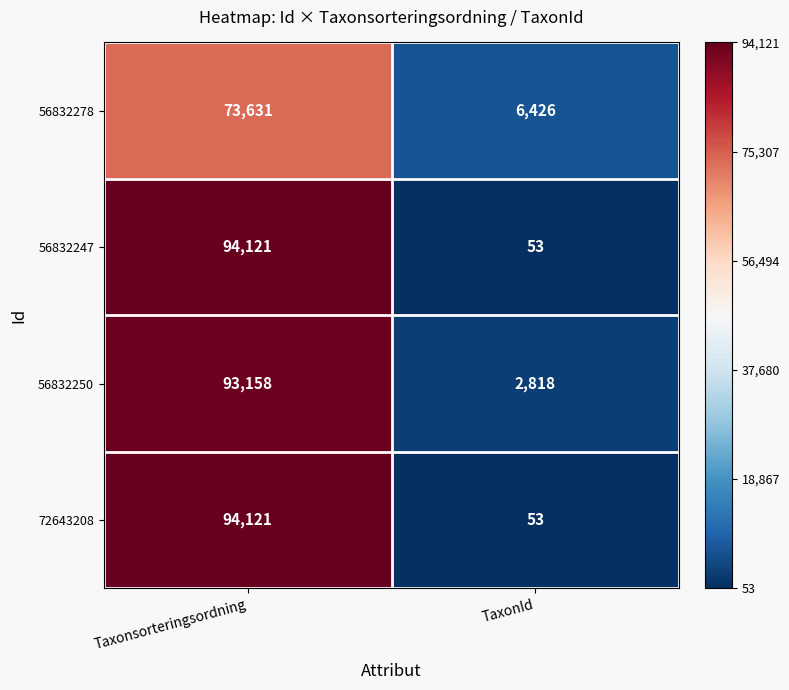

Which label corresponds to the largest value in the chart?

Taxonsorteringsordning